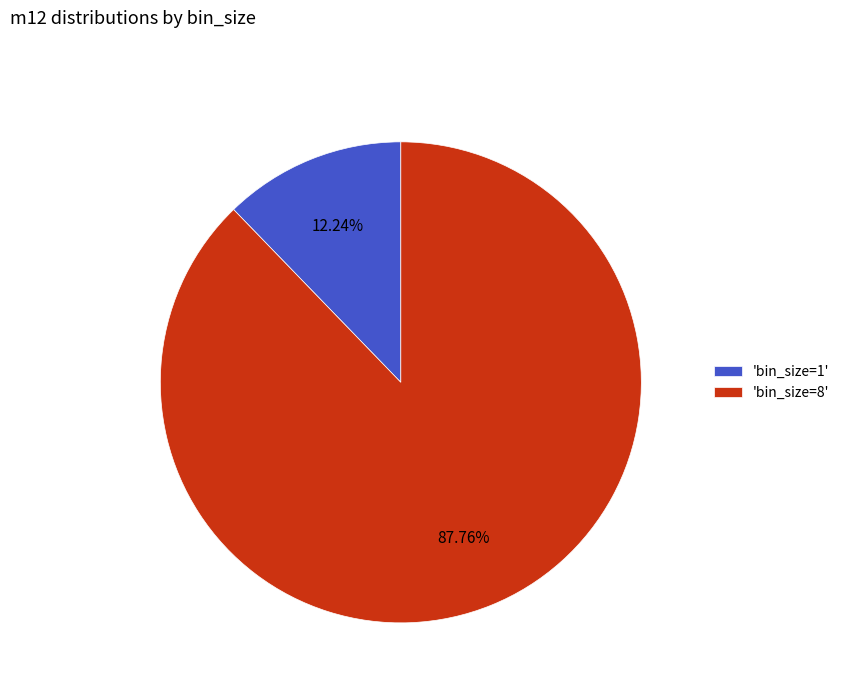

Between 'bin_size=8' and 'bin_size=1', which is larger?

'bin_size=8'